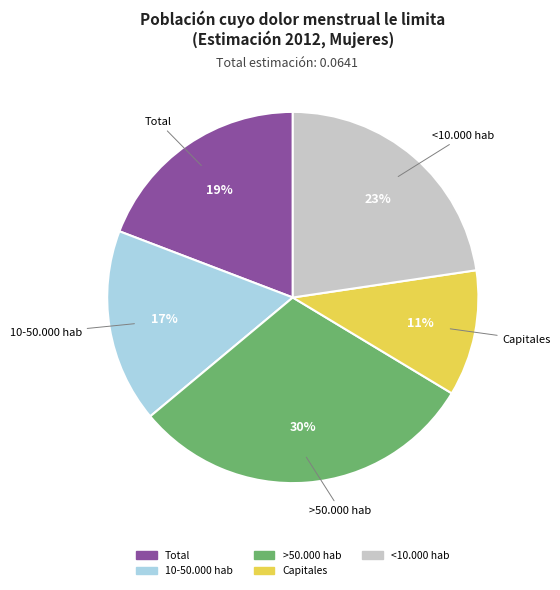

What is the smallest slice in the pie chart?

Capitales